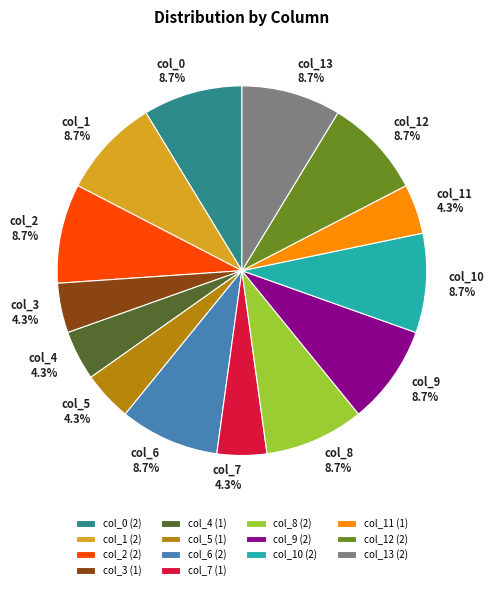

Between col_9 (2) and col_3 (1), which is larger?

col_9 (2)